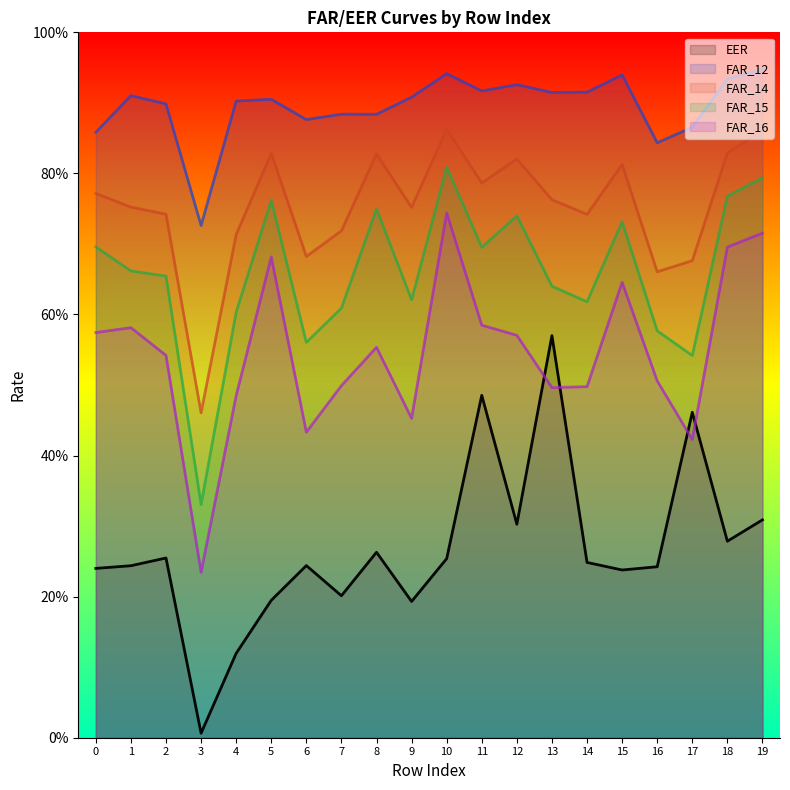

What are all the series names shown in the legend?

EER, FAR_12, FAR_14, FAR_15, FAR_16